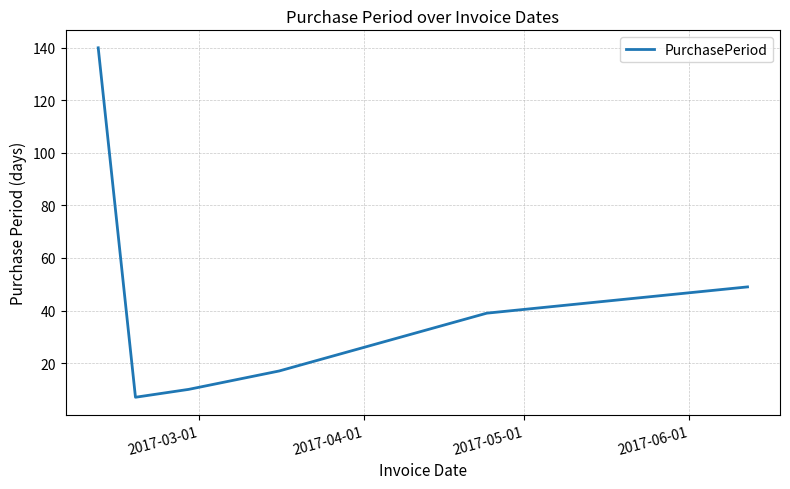

Reading left to right, extract all data points from this chart.

140	7	10	17	39	49